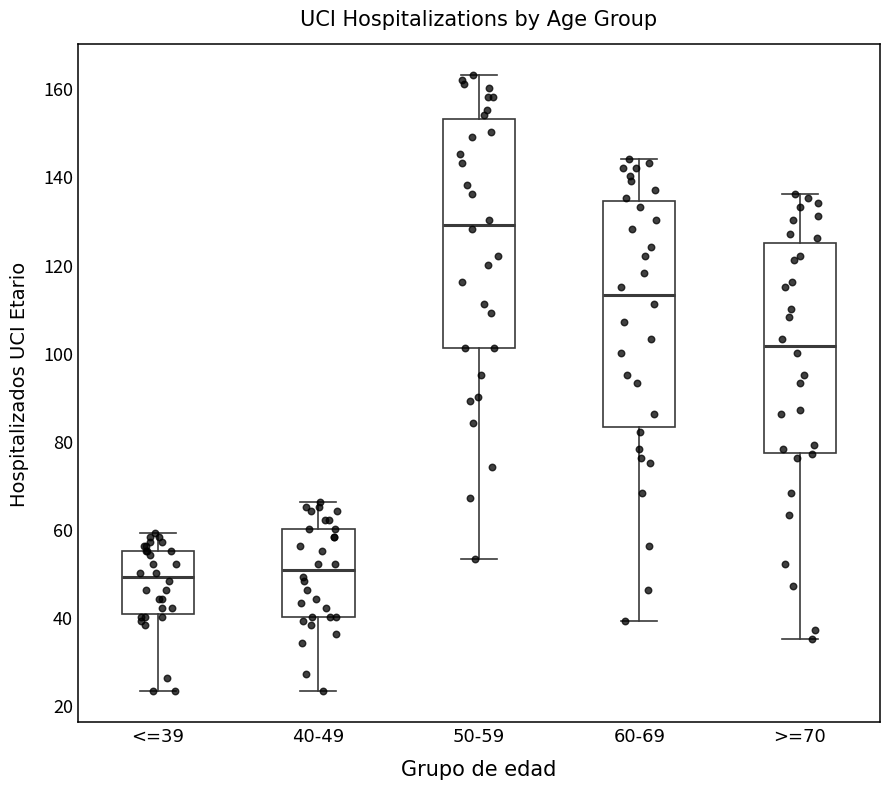

Where does the median line of the box for 60-69 sit on the y-axis? The values are not printed on the chart, so give them approximately, as read against the axis.

114